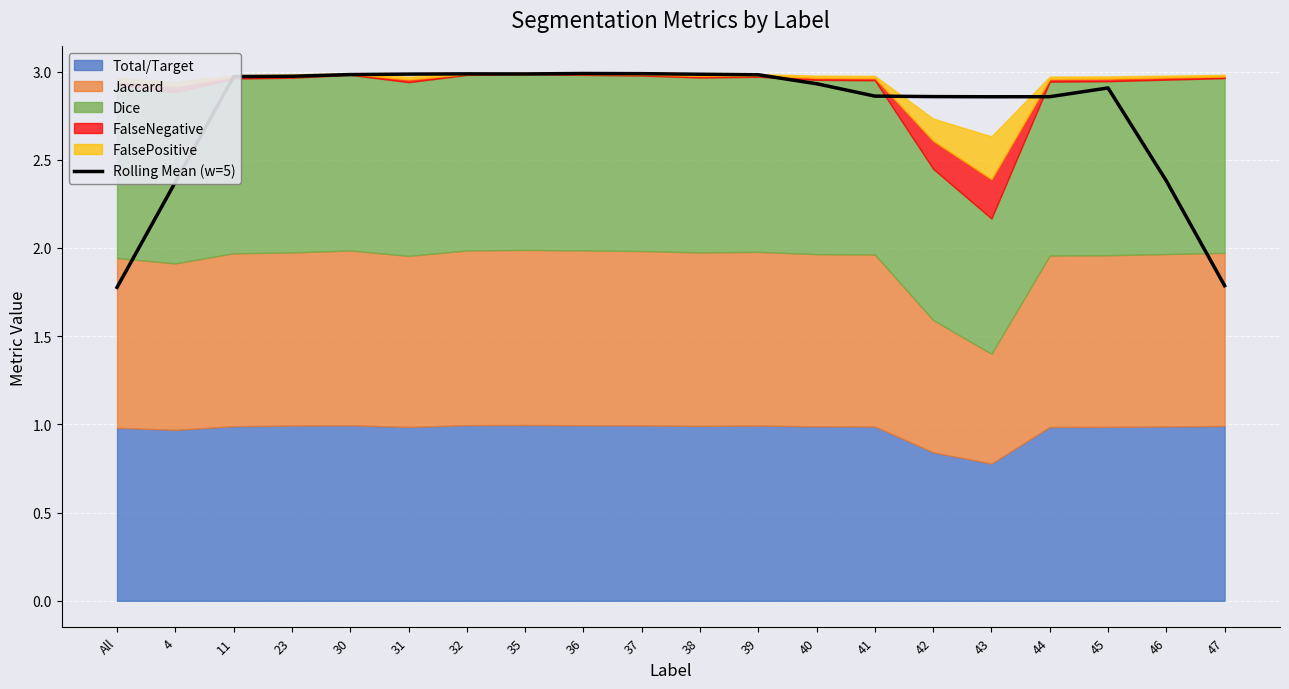

Where is the data nearest to the value 2?

47